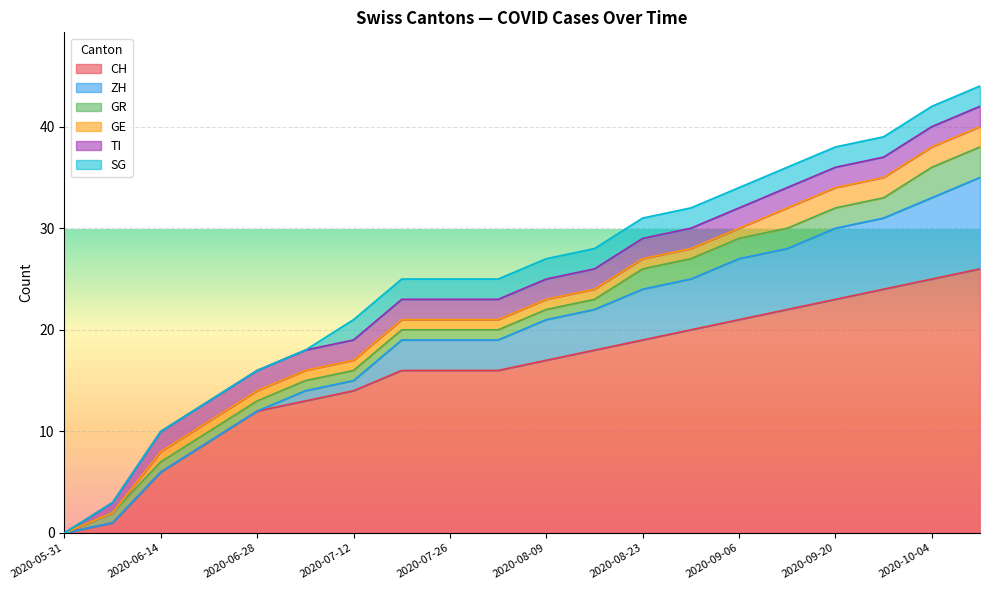

How many series are shown in this chart?

6